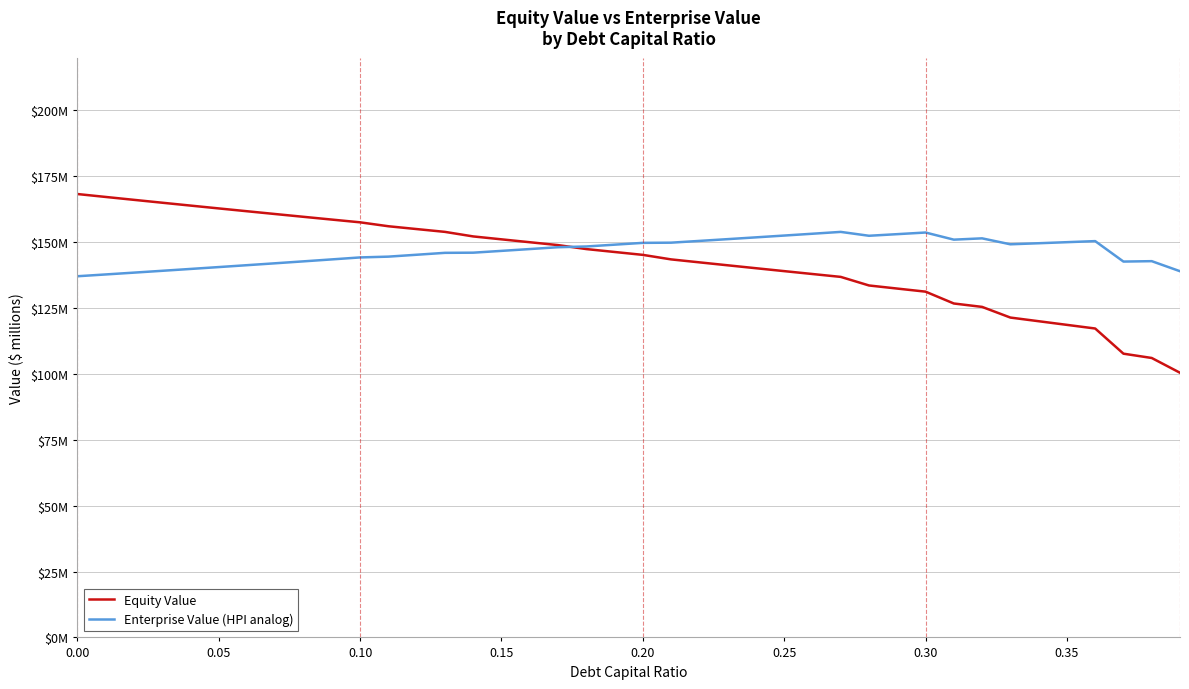

True or false: Equity Value and Enterprise Value (HPI analog) cross at least once.

True